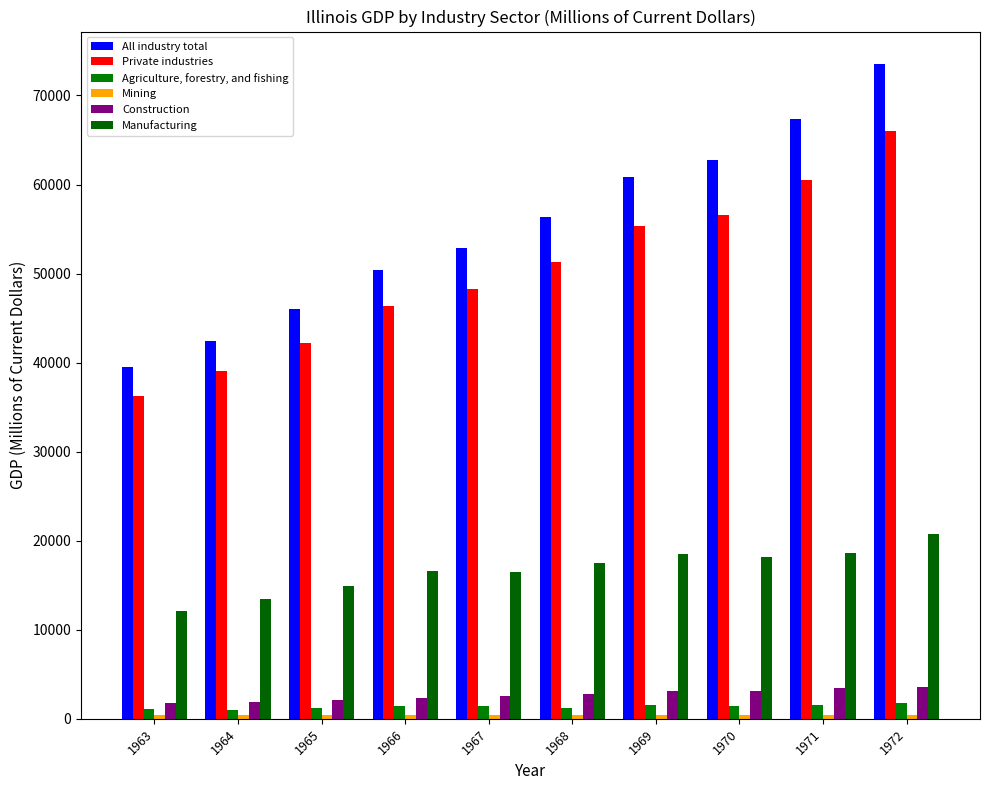

Which series has the largest total across all categories?

All industry total